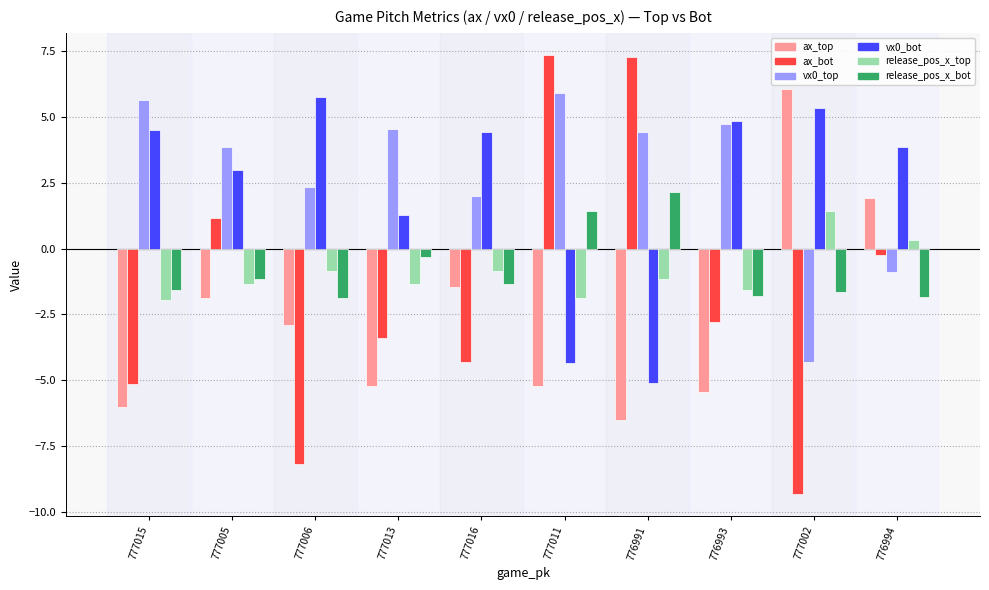

What is the difference between the maximum and second lowest values in the vx0_bot series?

10.1